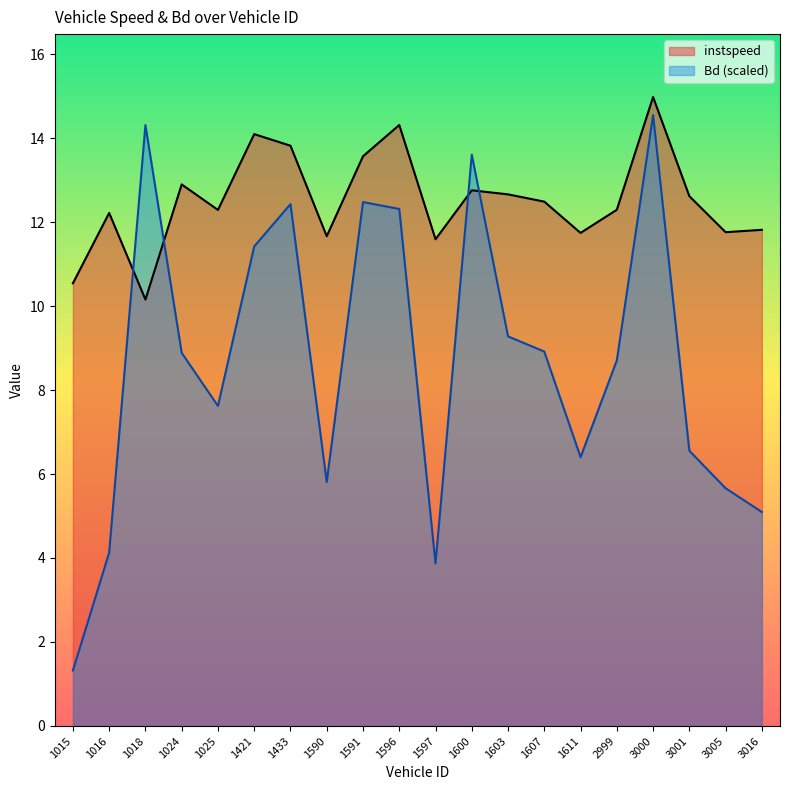

Between which two adjacent categories do Bd and instspeed first intersect?

1016 and 1018